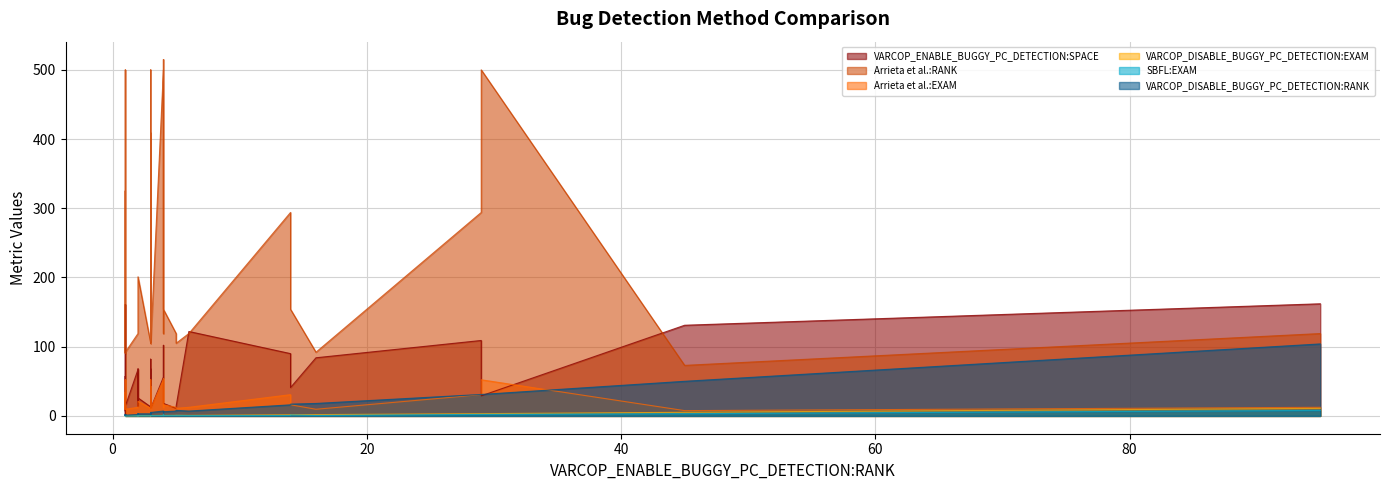

In VARCOP_ENABLE_BUGGY_PC_DETECTION:SPACE, how many points are lower than both neighbors (excluding endpoints)?

13